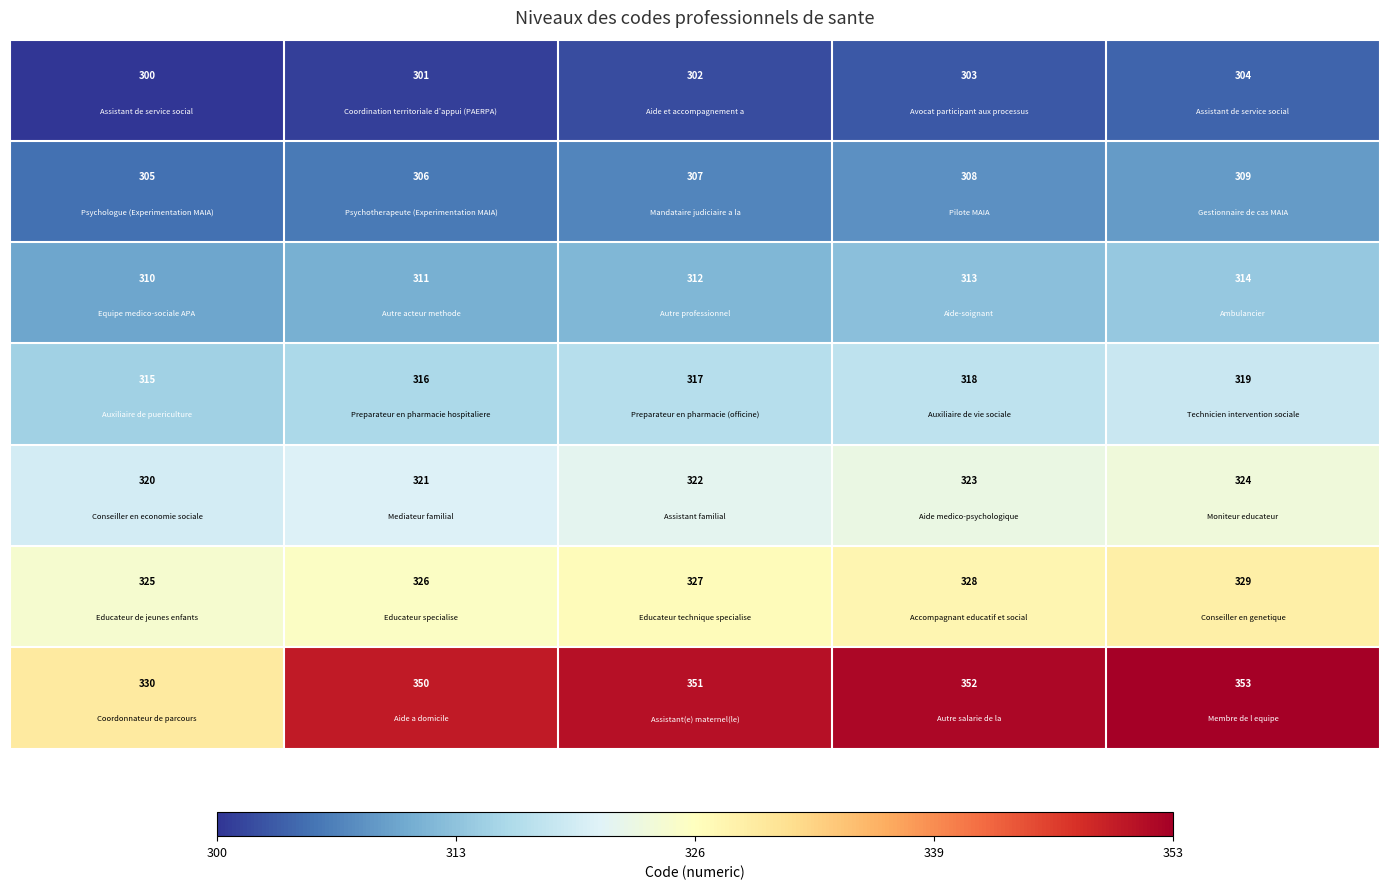

At how many categories does at least one series exceed 312?

5